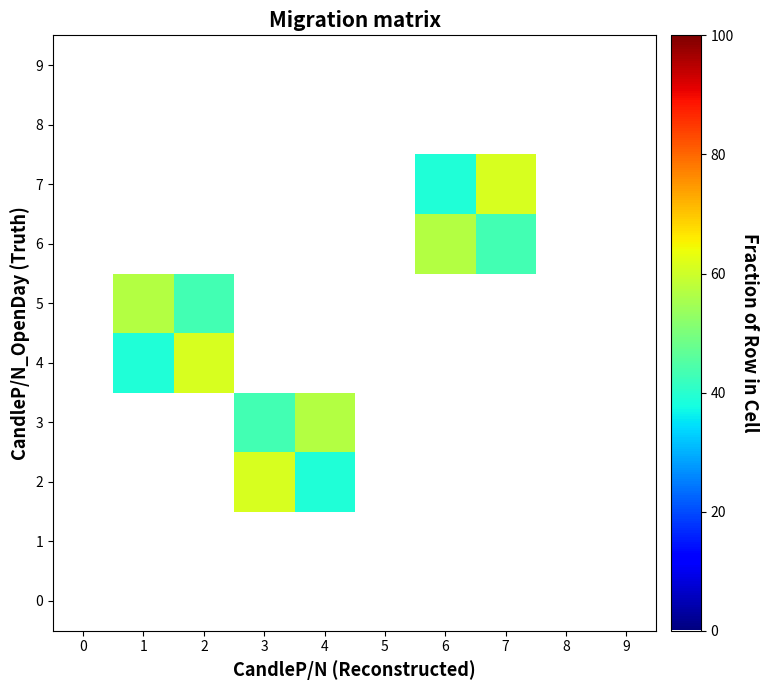

Reading left to right, extract all data points from this chart.

0: 0=0.0	1=0.0	2=0.0	3=0.0	4=0.0	5=0.0	6=0.0	7=0.0	8=0.0	9=0.0
1: 0=0.0	1=0.0	2=0.0	3=0.0	4=0.0	5=0.0	6=0.0	7=0.0	8=0.0	9=0.0
2: 0=0.0	1=0.0	2=0.0	3=61.2	4=38.8	5=0.0	6=0.0	7=0.0	8=0.0	9=0.0
3: 0=0.0	1=0.0	2=0.0	3=43.2	4=56.8	5=0.0	6=0.0	7=0.0	8=0.0	9=0.0
4: 0=0.0	1=38.8	2=61.2	3=0.0	4=0.0	5=0.0	6=0.0	7=0.0	8=0.0	9=0.0
5: 0=0.0	1=56.8	2=43.2	3=0.0	4=0.0	5=0.0	6=0.0	7=0.0	8=0.0	9=0.0
6: 0=0.0	1=0.0	2=0.0	3=0.0	4=0.0	5=0.0	6=56.8	7=43.2	8=0.0	9=0.0
7: 0=0.0	1=0.0	2=0.0	3=0.0	4=0.0	5=0.0	6=38.8	7=61.2	8=0.0	9=0.0
8: 0=0.0	1=0.0	2=0.0	3=0.0	4=0.0	5=0.0	6=0.0	7=0.0	8=0.0	9=0.0
9: 0=0.0	1=0.0	2=0.0	3=0.0	4=0.0	5=0.0	6=0.0	7=0.0	8=0.0	9=0.0